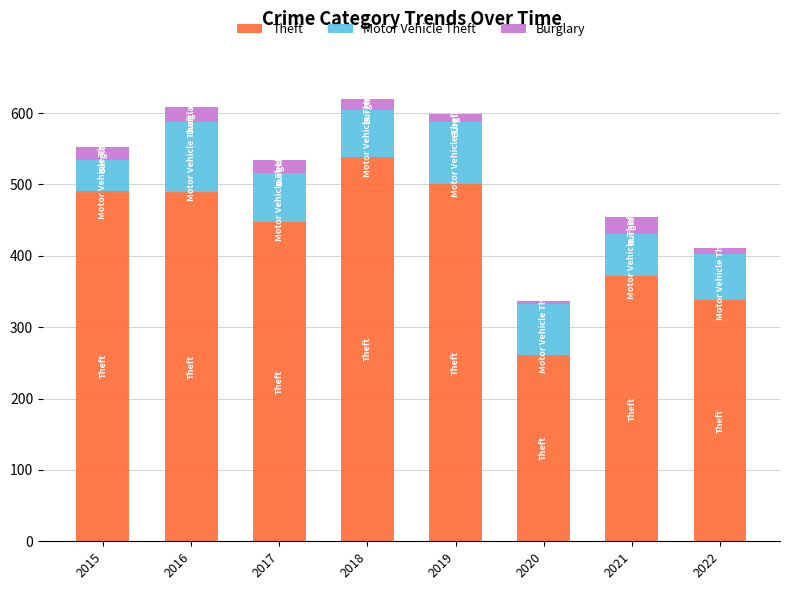

What is the sum of all Theft values?

3436